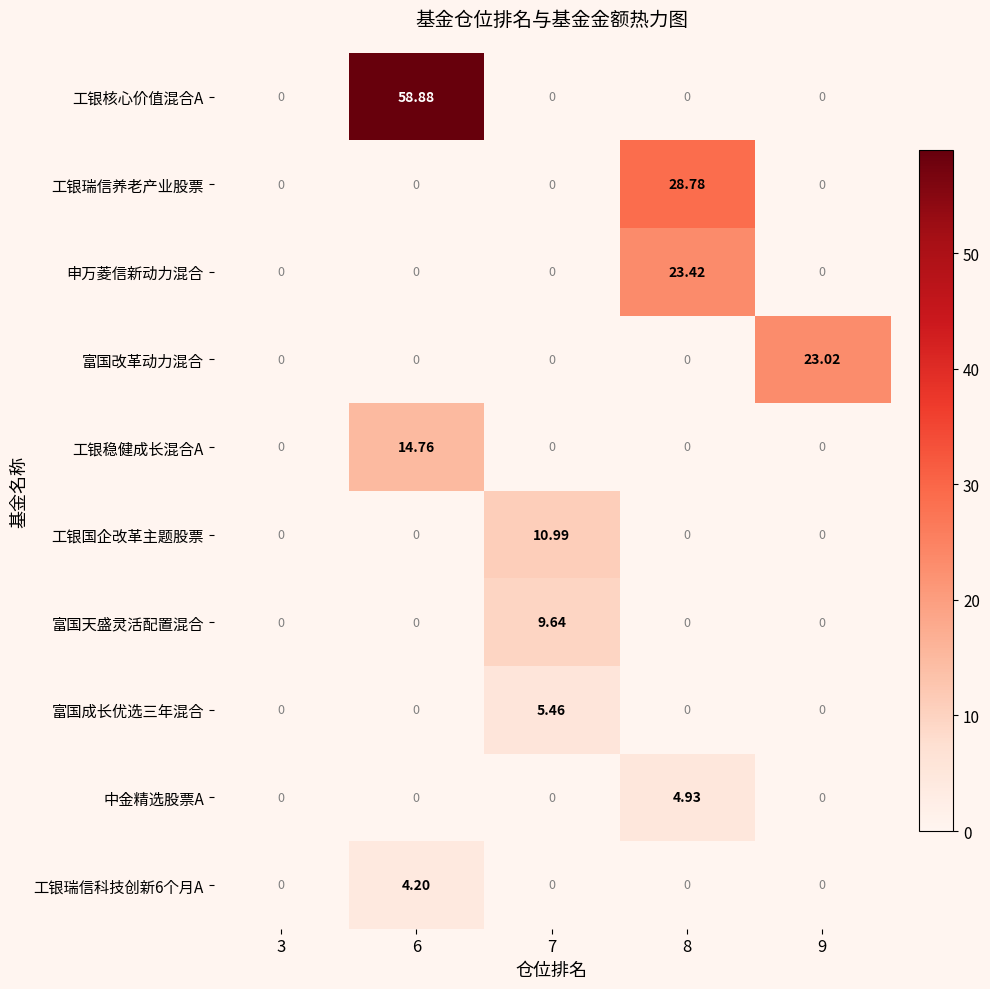

Which series has the largest total across all categories?

工银核心价值混合A